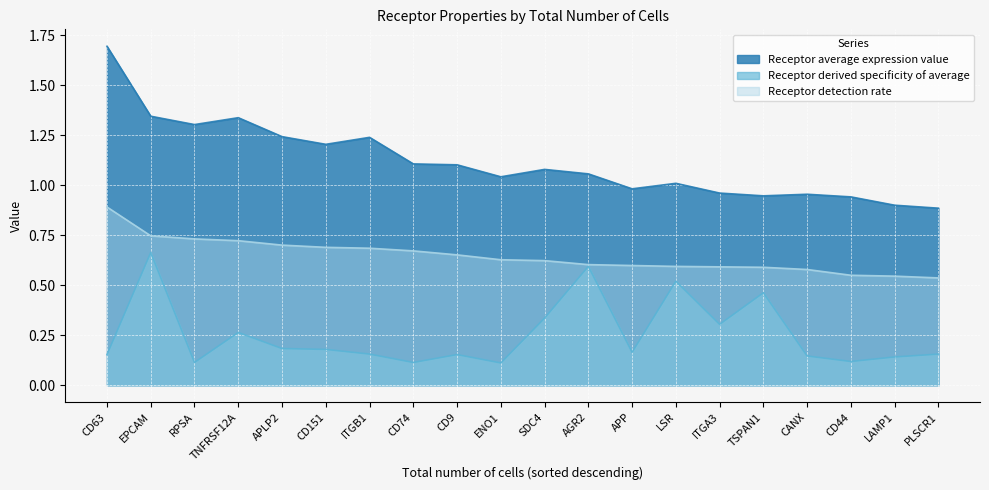

Reading left to right, list all the values displayed in this chart.

Receptor average expression value: 1.7	1.3	1.3	1.3	1.2	1.2	1.2	1.1	1.1	1.0	1.1	1.1	1.0	1.0	1.0	0.9	1.0	0.9	0.9	0.9
Receptor derived specificity of average: 0.2	0.7	0.1	0.3	0.2	0.2	0.2	0.1	0.2	0.1	0.3	0.6	0.2	0.5	0.3	0.5	0.1	0.1	0.1	0.2
Receptor detection rate: 0.9	0.7	0.7	0.7	0.7	0.7	0.7	0.7	0.7	0.6	0.6	0.6	0.6	0.6	0.6	0.6	0.6	0.5	0.5	0.5